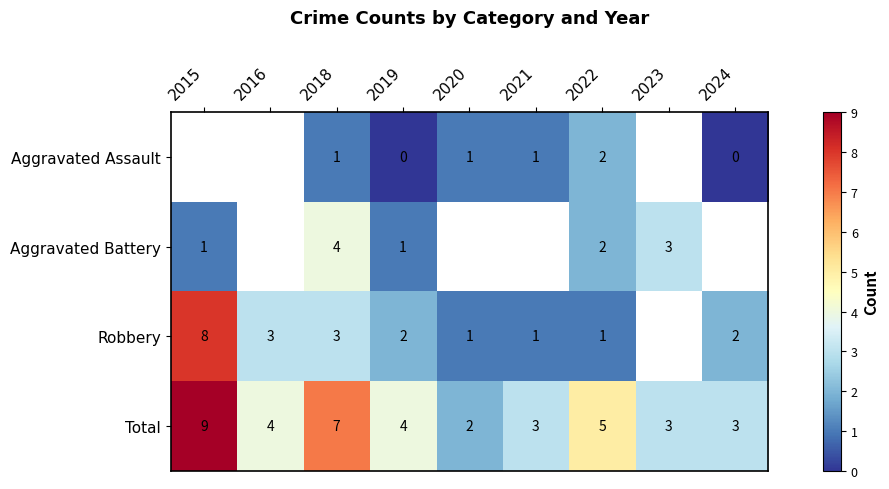

At which category does the chart reach its peak across all series?

2015